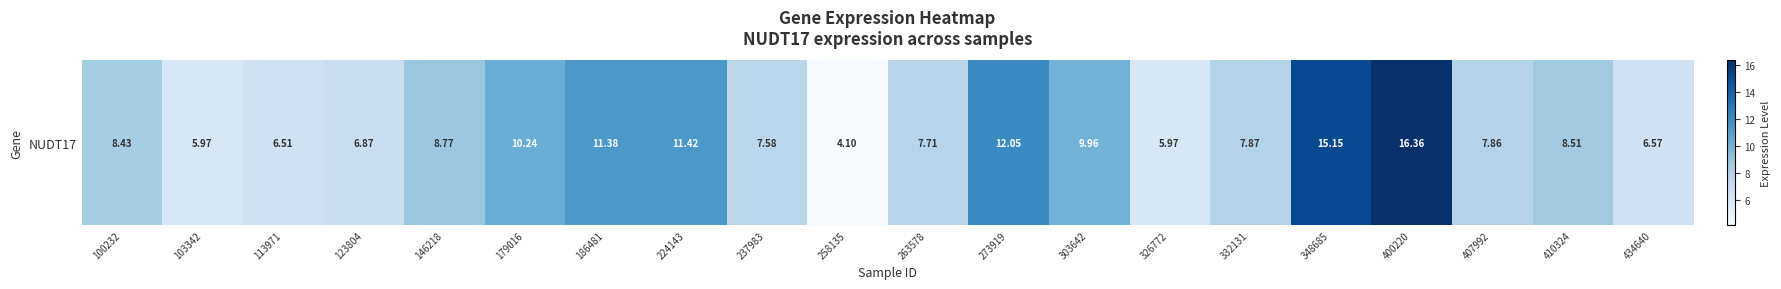

Reading right to left, extract all data points from this chart.

6.6	8.5	7.9	16.4	15.2	7.9	6.0	10.0	12.1	7.7	4.1	7.6	11.4	11.4	10.2	8.8	6.9	6.5	6.0	8.4